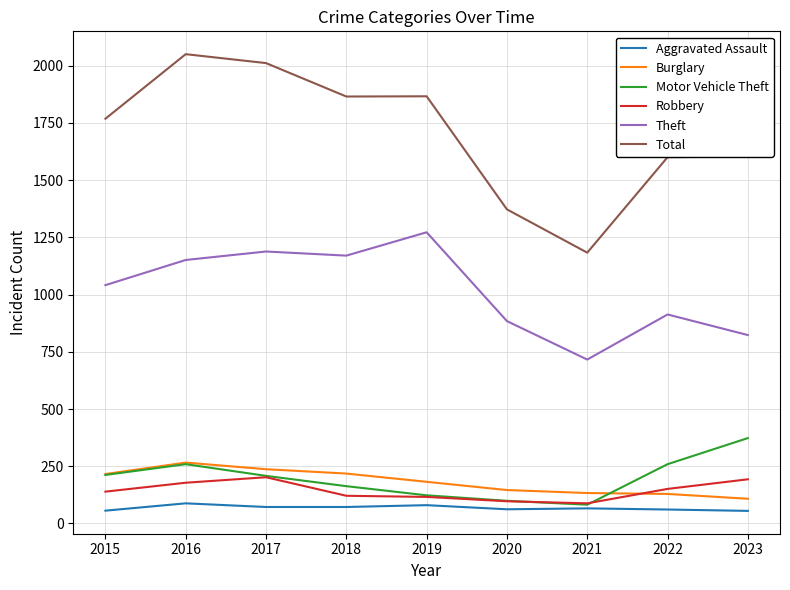

Rank the series by their maximum value, from highest to lowest.

Total, Theft, Motor Vehicle Theft, Burglary, Robbery, Aggravated Assault